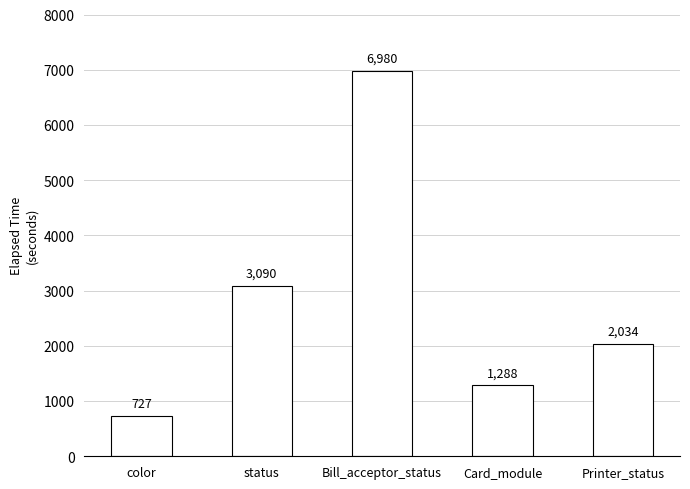

Between status and Printer_status, which is larger?

status